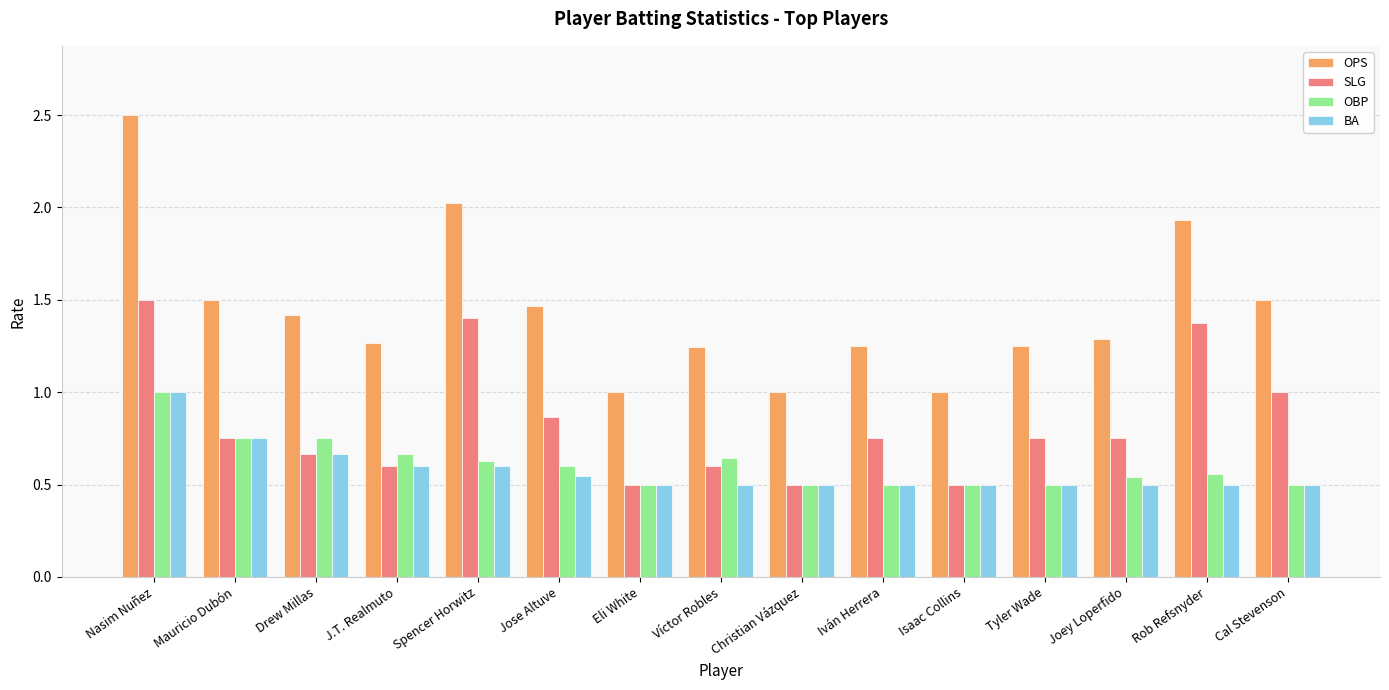

Which series has the largest total across all categories?

OPS